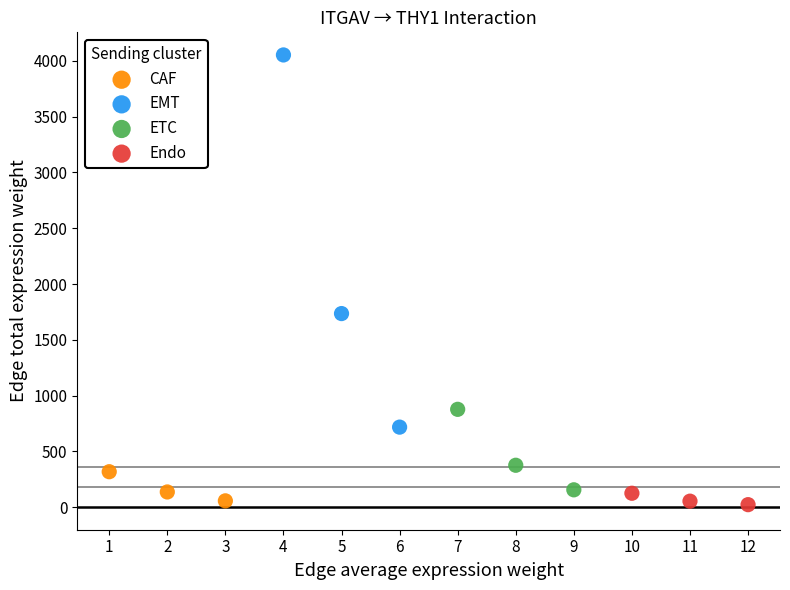

Which series has the widest spread of Y values?

EMT